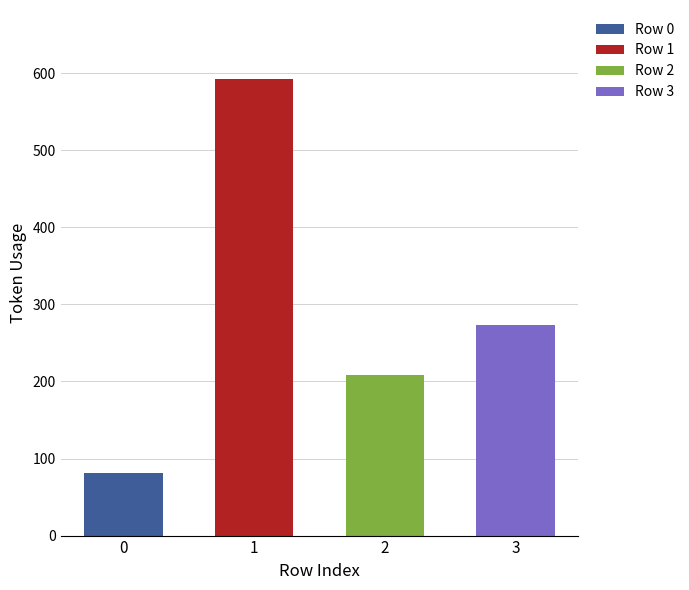

What is the approximate value at 3, to the nearest 100?

300